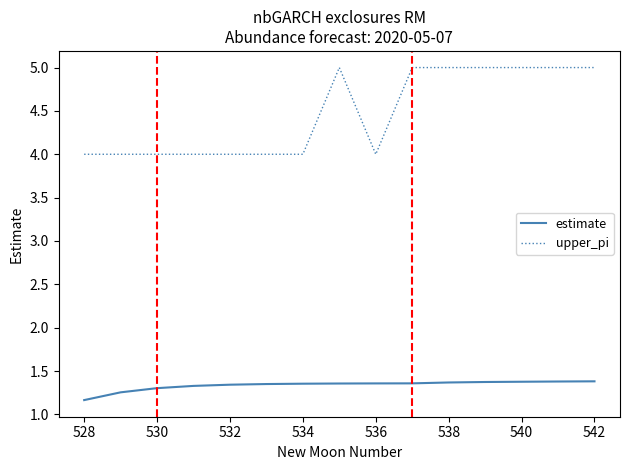

What is the difference between the maximum and minimum values in the upper_pi series?

1.0